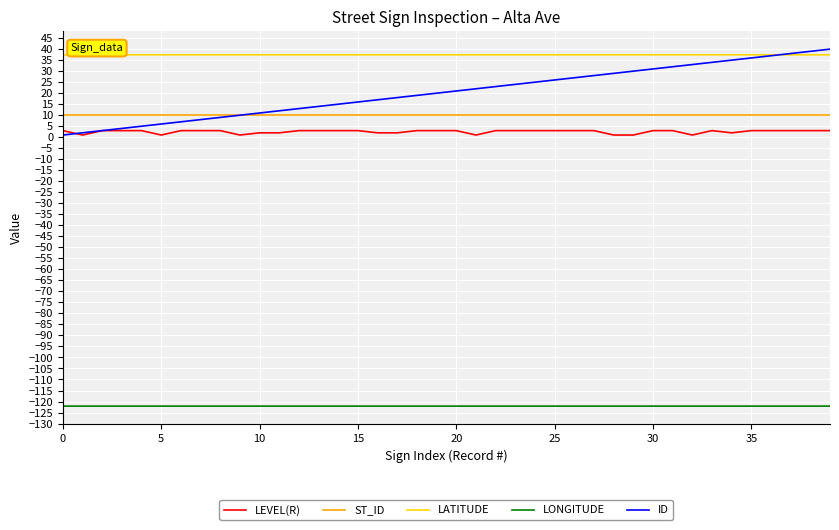

Count the number of data series in this chart.

5